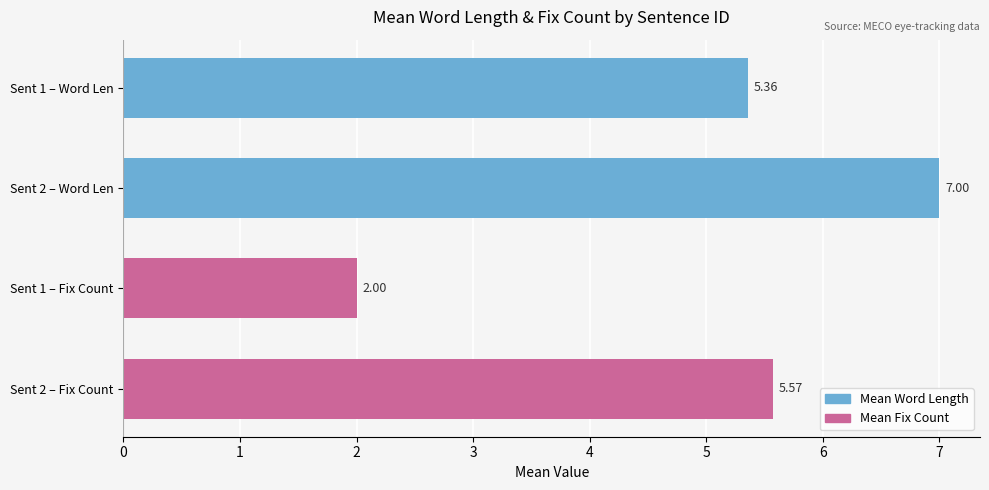

Rank the categories by value from highest to lowest.

Sent 2 – Word Len, Sent 2 – Fix Count, Sent 1 – Word Len, Sent 1 – Fix Count